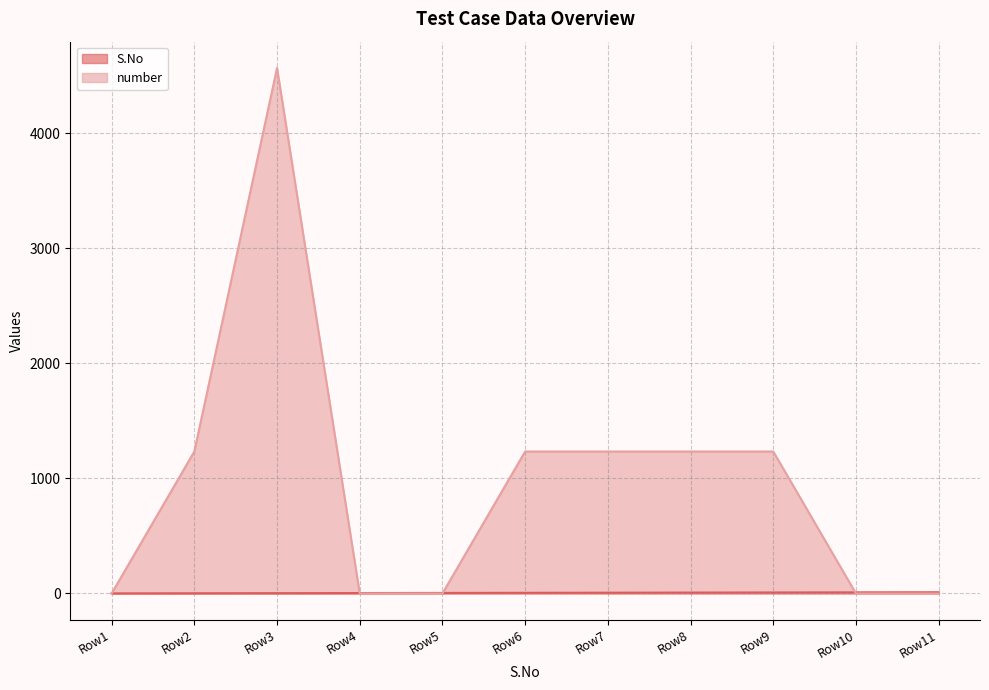

Rank the series by their average value, from highest to lowest.

number, S.No